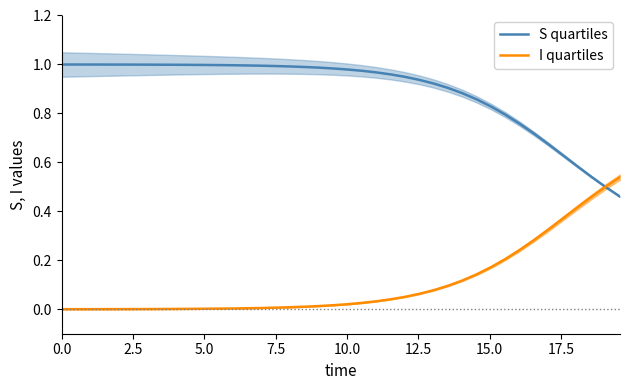

What is the value of the S quartiles point at the 34th from the left?

0.7